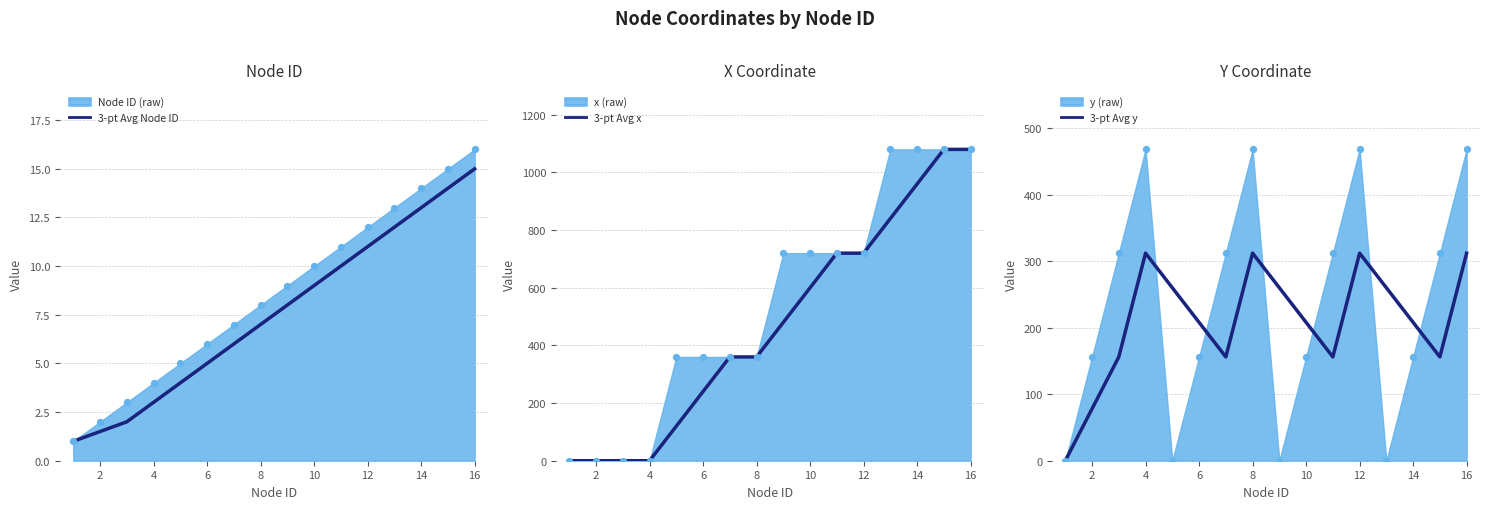

What is the minimum value for 3-pt Avg Node ID?

1.0